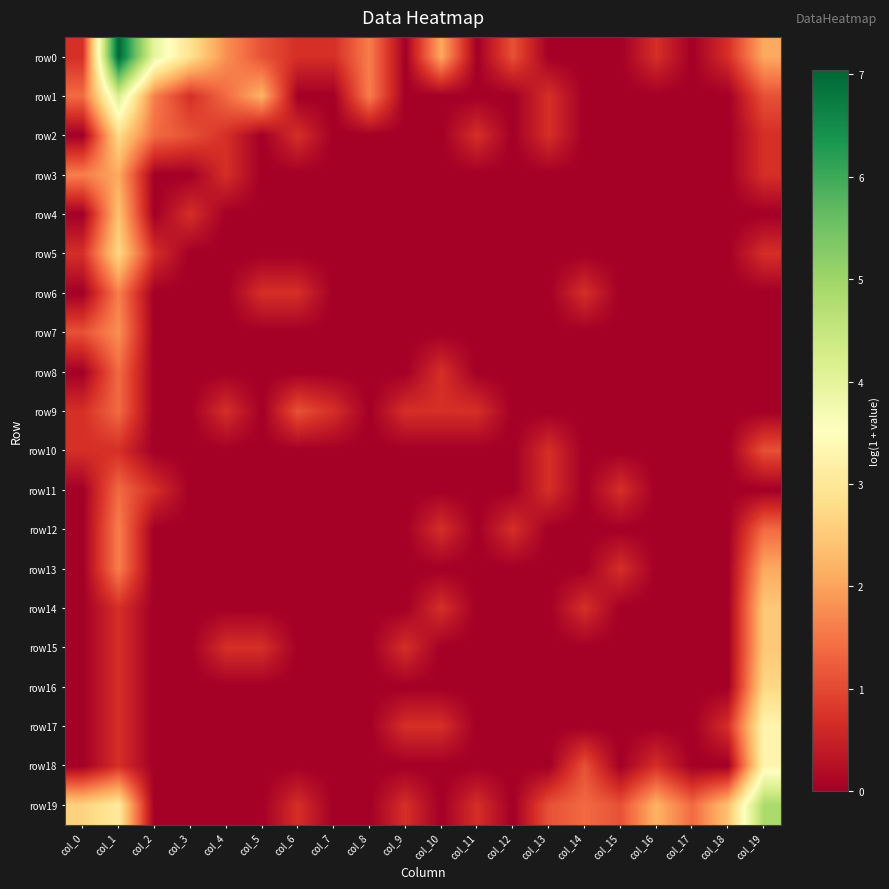

Reading left to right, list all the values displayed in this chart.

row0: col_0=0.7	col_1=7.0	col_2=4.0	col_3=2.9	col_4=1.8	col_5=1.1	col_6=0.7	col_7=0.7	col_8=1.6	col_9=0.0	col_10=2.1	col_11=0.0	col_12=1.1	col_13=0.0	col_14=0.0	col_15=0.0	col_16=0.7	col_17=0.0	col_18=0.7	col_19=2.1
row1: col_0=1.4	col_1=4.2	col_2=1.6	col_3=0.7	col_4=1.4	col_5=2.2	col_6=0.0	col_7=0.0	col_8=1.6	col_9=0.0	col_10=0.0	col_11=0.0	col_12=0.0	col_13=0.7	col_14=0.0	col_15=0.0	col_16=0.0	col_17=0.0	col_18=0.0	col_19=1.1
row2: col_0=0.0	col_1=2.8	col_2=1.4	col_3=1.1	col_4=0.7	col_5=0.0	col_6=0.7	col_7=0.0	col_8=0.0	col_9=0.0	col_10=0.0	col_11=0.7	col_12=0.0	col_13=0.7	col_14=0.0	col_15=0.0	col_16=0.0	col_17=0.0	col_18=0.0	col_19=0.7
row3: col_0=1.6	col_1=2.1	col_2=0.0	col_3=0.0	col_4=0.7	col_5=0.0	col_6=0.0	col_7=0.0	col_8=0.0	col_9=0.0	col_10=0.0	col_11=0.0	col_12=0.0	col_13=0.0	col_14=0.0	col_15=0.0	col_16=0.0	col_17=0.0	col_18=0.0	col_19=0.7
row4: col_0=0.0	col_1=2.4	col_2=0.0	col_3=0.7	col_4=0.0	col_5=0.0	col_6=0.0	col_7=0.0	col_8=0.0	col_9=0.0	col_10=0.0	col_11=0.0	col_12=0.0	col_13=0.0	col_14=0.0	col_15=0.0	col_16=0.0	col_17=0.0	col_18=0.0	col_19=0.0
row5: col_0=0.7	col_1=2.7	col_2=0.7	col_3=0.0	col_4=0.0	col_5=0.0	col_6=0.0	col_7=0.0	col_8=0.0	col_9=0.0	col_10=0.0	col_11=0.0	col_12=0.0	col_13=0.0	col_14=0.0	col_15=0.0	col_16=0.0	col_17=0.0	col_18=0.0	col_19=0.7
row6: col_0=0.0	col_1=1.6	col_2=0.0	col_3=0.0	col_4=0.0	col_5=0.7	col_6=0.7	col_7=0.0	col_8=0.0	col_9=0.0	col_10=0.0	col_11=0.0	col_12=0.0	col_13=0.0	col_14=0.7	col_15=0.0	col_16=0.0	col_17=0.0	col_18=0.0	col_19=0.0
row7: col_0=1.1	col_1=1.8	col_2=0.0	col_3=0.0	col_4=0.0	col_5=0.0	col_6=0.0	col_7=0.0	col_8=0.0	col_9=0.0	col_10=0.0	col_11=0.0	col_12=0.0	col_13=0.0	col_14=0.0	col_15=0.0	col_16=0.0	col_17=0.0	col_18=0.0	col_19=0.0
row8: col_0=0.0	col_1=1.4	col_2=0.0	col_3=0.0	col_4=0.0	col_5=0.0	col_6=0.0	col_7=0.0	col_8=0.0	col_9=0.0	col_10=0.7	col_11=0.0	col_12=0.0	col_13=0.0	col_14=0.0	col_15=0.0	col_16=0.0	col_17=0.0	col_18=0.0	col_19=0.0
row9: col_0=0.7	col_1=1.4	col_2=0.0	col_3=0.0	col_4=0.7	col_5=0.0	col_6=1.1	col_7=0.7	col_8=0.0	col_9=0.7	col_10=0.7	col_11=0.7	col_12=0.0	col_13=0.0	col_14=0.0	col_15=0.0	col_16=0.0	col_17=0.0	col_18=0.0	col_19=0.0
row10: col_0=0.7	col_1=0.7	col_2=0.0	col_3=0.0	col_4=0.0	col_5=0.0	col_6=0.0	col_7=0.0	col_8=0.0	col_9=0.0	col_10=0.0	col_11=0.0	col_12=0.0	col_13=0.7	col_14=0.0	col_15=0.0	col_16=0.0	col_17=0.0	col_18=0.0	col_19=1.1
row11: col_0=0.0	col_1=1.4	col_2=0.7	col_3=0.0	col_4=0.0	col_5=0.0	col_6=0.0	col_7=0.0	col_8=0.0	col_9=0.0	col_10=0.0	col_11=0.0	col_12=0.0	col_13=0.7	col_14=0.0	col_15=0.7	col_16=0.0	col_17=0.0	col_18=0.0	col_19=0.0
row12: col_0=0.0	col_1=1.6	col_2=0.0	col_3=0.0	col_4=0.0	col_5=0.0	col_6=0.0	col_7=0.0	col_8=0.0	col_9=0.0	col_10=0.7	col_11=0.0	col_12=0.7	col_13=0.0	col_14=0.0	col_15=0.0	col_16=0.0	col_17=0.0	col_18=0.0	col_19=1.4
row13: col_0=0.0	col_1=1.6	col_2=0.0	col_3=0.0	col_4=0.0	col_5=0.0	col_6=0.0	col_7=0.0	col_8=0.0	col_9=0.0	col_10=0.0	col_11=0.0	col_12=0.0	col_13=0.0	col_14=0.0	col_15=0.7	col_16=0.0	col_17=0.0	col_18=0.0	col_19=2.1
row14: col_0=0.0	col_1=0.7	col_2=0.0	col_3=0.0	col_4=0.0	col_5=0.0	col_6=0.0	col_7=0.0	col_8=0.0	col_9=0.0	col_10=0.7	col_11=0.0	col_12=0.0	col_13=0.0	col_14=0.7	col_15=0.0	col_16=0.0	col_17=0.0	col_18=0.0	col_19=2.5
row15: col_0=0.0	col_1=0.7	col_2=0.0	col_3=0.0	col_4=0.7	col_5=0.7	col_6=0.0	col_7=0.0	col_8=0.0	col_9=0.7	col_10=0.0	col_11=0.0	col_12=0.0	col_13=0.0	col_14=0.0	col_15=0.0	col_16=0.0	col_17=0.0	col_18=0.0	col_19=2.5
row16: col_0=0.0	col_1=0.7	col_2=0.0	col_3=0.0	col_4=0.0	col_5=0.0	col_6=0.0	col_7=0.0	col_8=0.0	col_9=0.0	col_10=0.0	col_11=0.0	col_12=0.0	col_13=0.0	col_14=0.0	col_15=0.0	col_16=0.0	col_17=0.0	col_18=0.0	col_19=2.7
row17: col_0=0.0	col_1=0.7	col_2=0.0	col_3=0.0	col_4=0.0	col_5=0.0	col_6=0.0	col_7=0.0	col_8=0.0	col_9=0.7	col_10=0.7	col_11=0.0	col_12=0.0	col_13=0.0	col_14=0.0	col_15=0.0	col_16=0.0	col_17=0.0	col_18=0.7	col_19=3.3
row18: col_0=0.0	col_1=0.7	col_2=0.0	col_3=0.0	col_4=0.0	col_5=0.0	col_6=0.0	col_7=0.0	col_8=0.0	col_9=0.0	col_10=0.0	col_11=0.0	col_12=0.0	col_13=0.0	col_14=1.1	col_15=0.0	col_16=0.7	col_17=0.0	col_18=0.0	col_19=3.3
row19: col_0=2.6	col_1=3.0	col_2=0.0	col_3=0.0	col_4=0.0	col_5=0.0	col_6=0.7	col_7=0.0	col_8=0.0	col_9=0.7	col_10=0.0	col_11=0.7	col_12=0.0	col_13=1.1	col_14=1.4	col_15=1.1	col_16=2.2	col_17=1.4	col_18=2.4	col_19=4.9